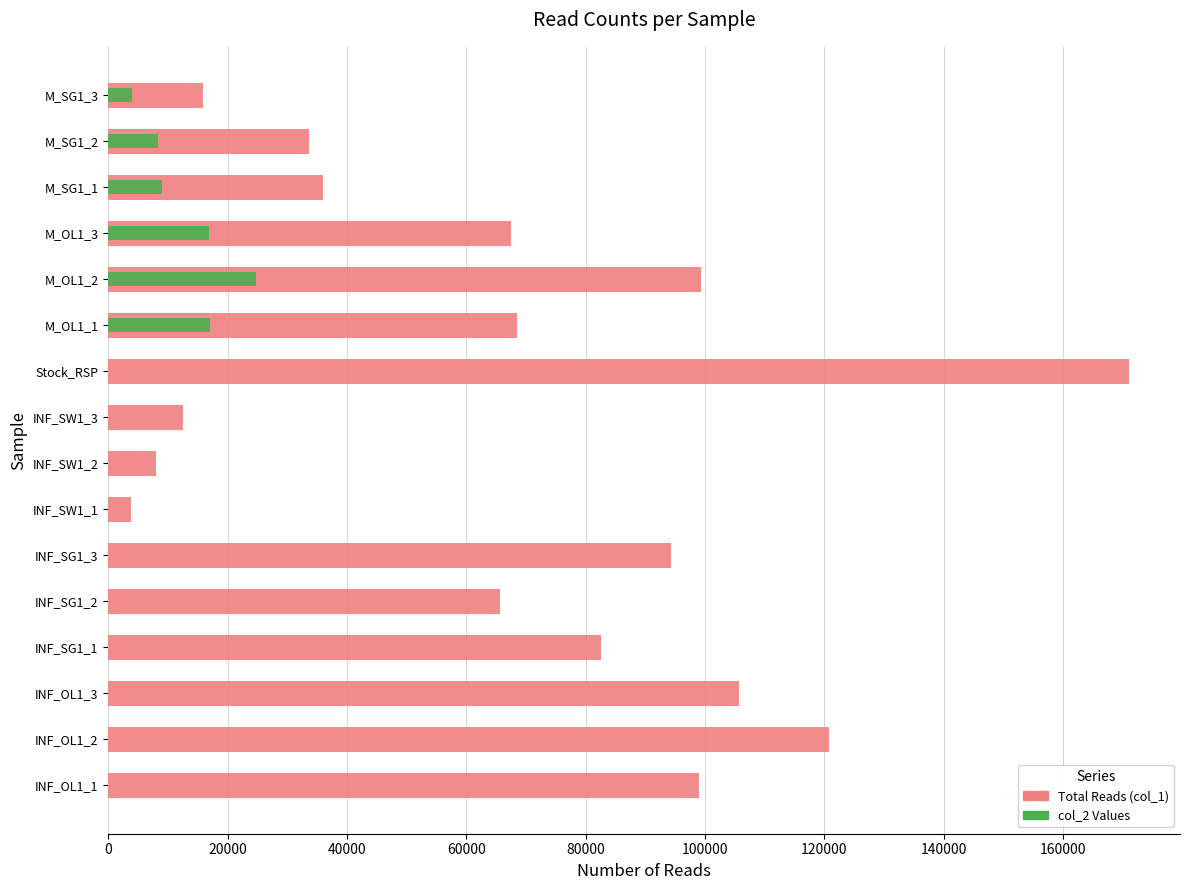

The Total Reads (col_1) series shows 99260 at M_OL1_2. True or false?

True